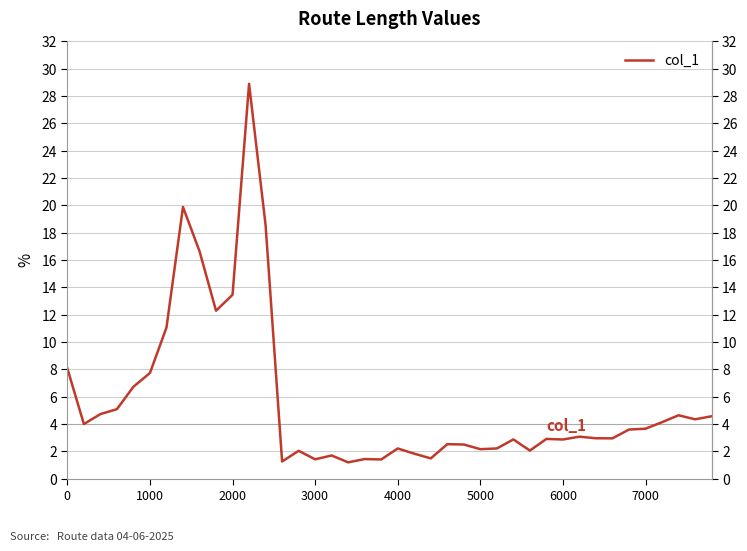

How many categories are shown in the chart?

40